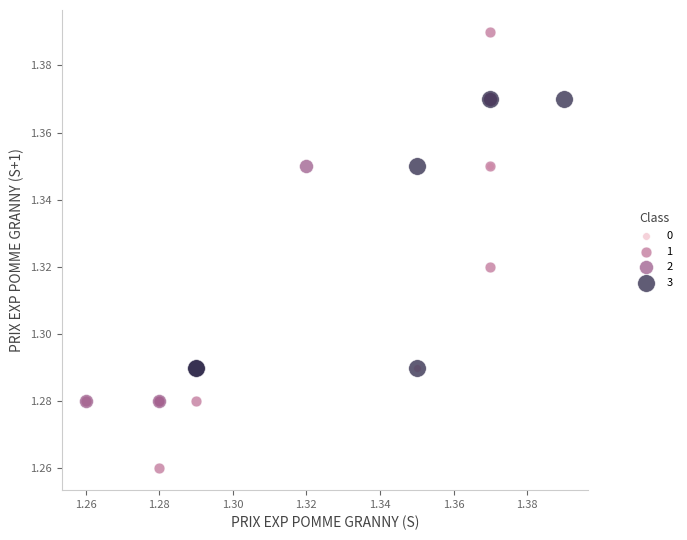

Which series has the widest spread of Y values?

1